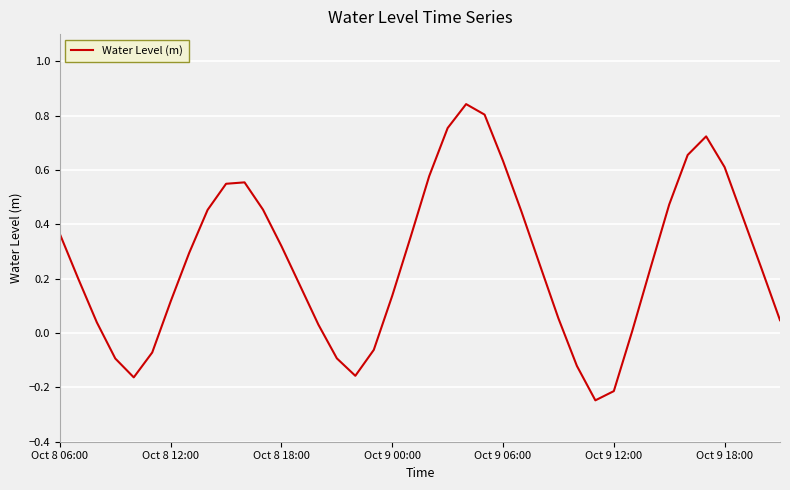

What is the difference between the maximum and minimum values?

1.1